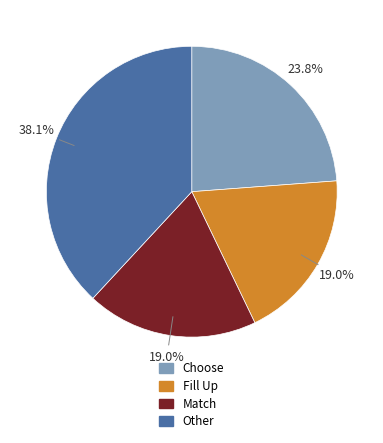

To the nearest percent, what percentage of the pie is Match?

19%